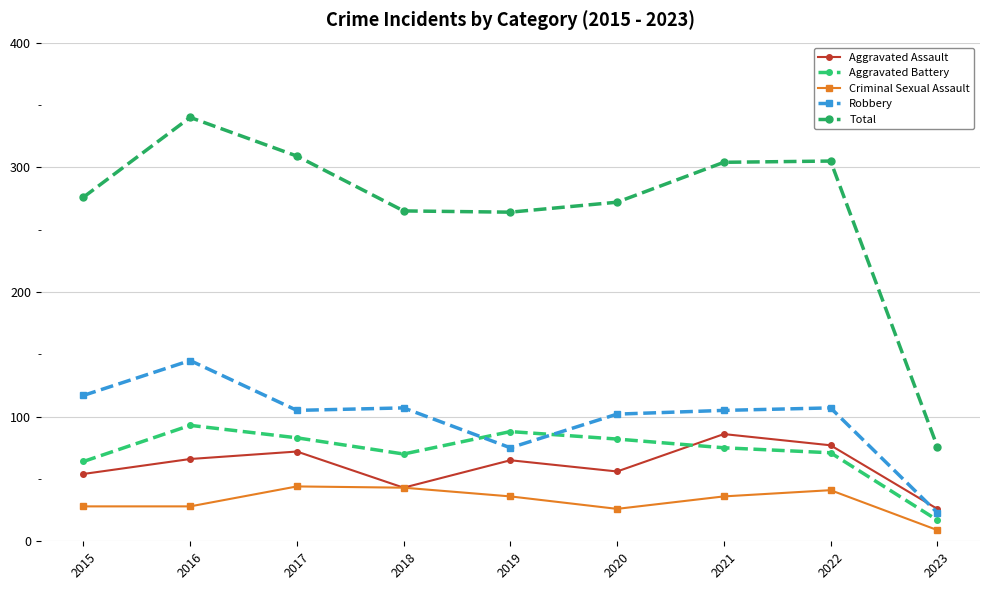

True or false: Total has more than 2 points higher than both neighbors.

False